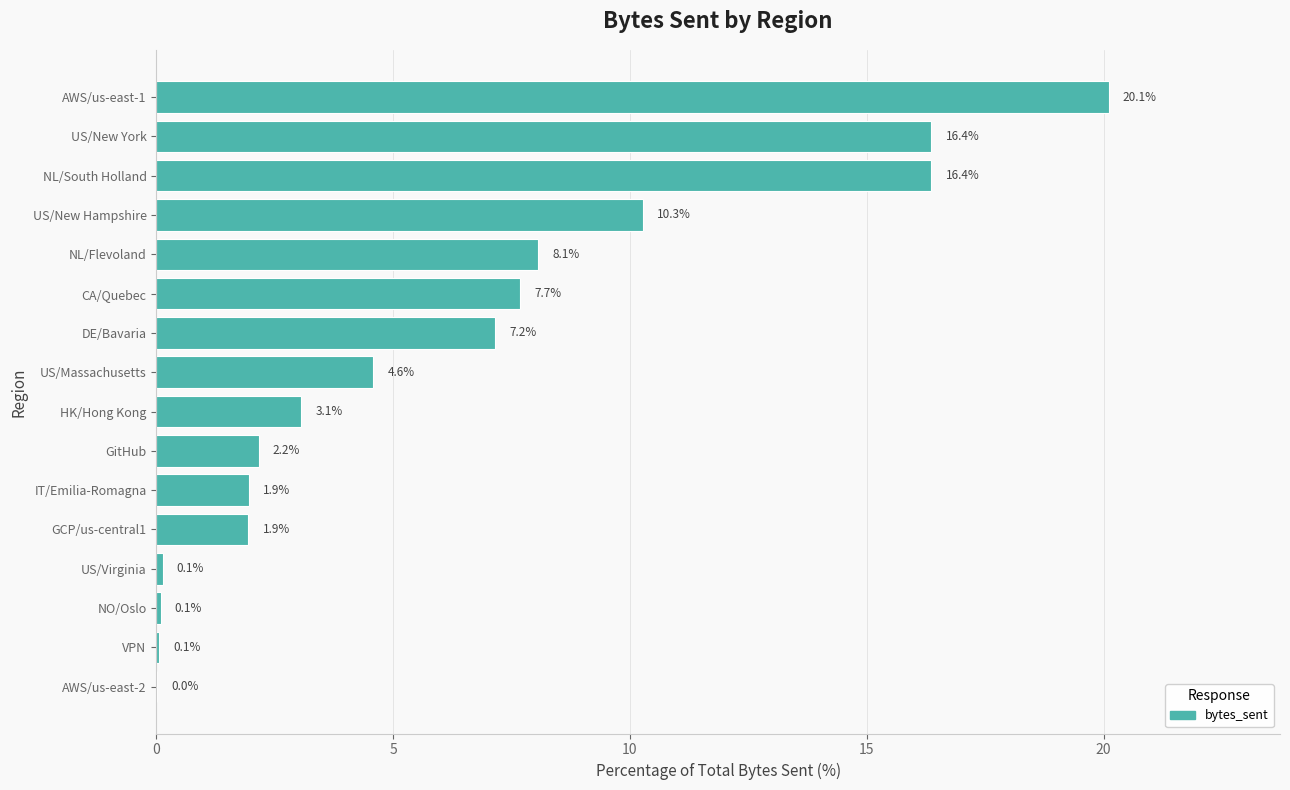

How many categories are shown in the chart?

16